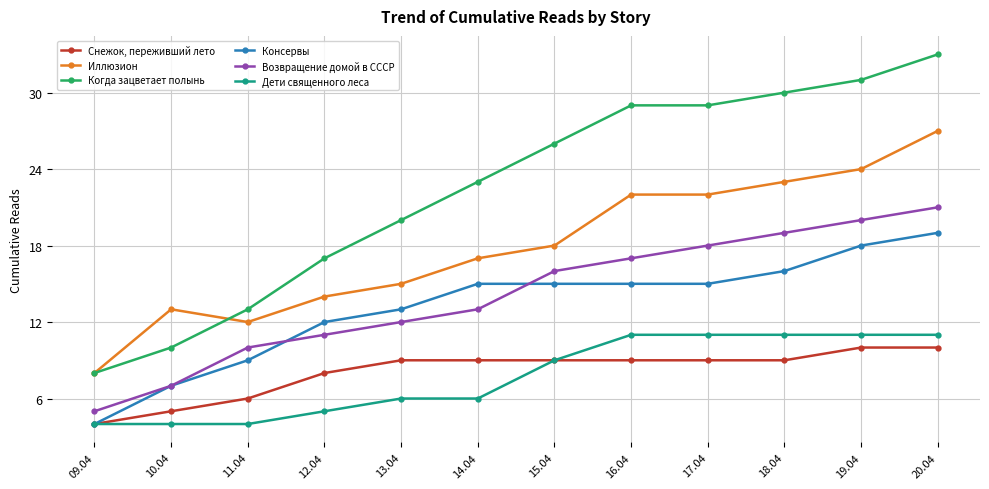

True or false: Консервы and Иллюзион intersect in this chart.

False